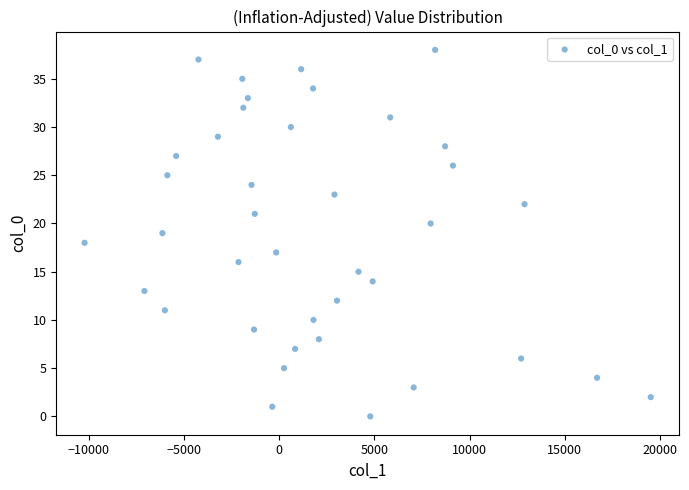

What is the range of Y values (max minus min)?

38